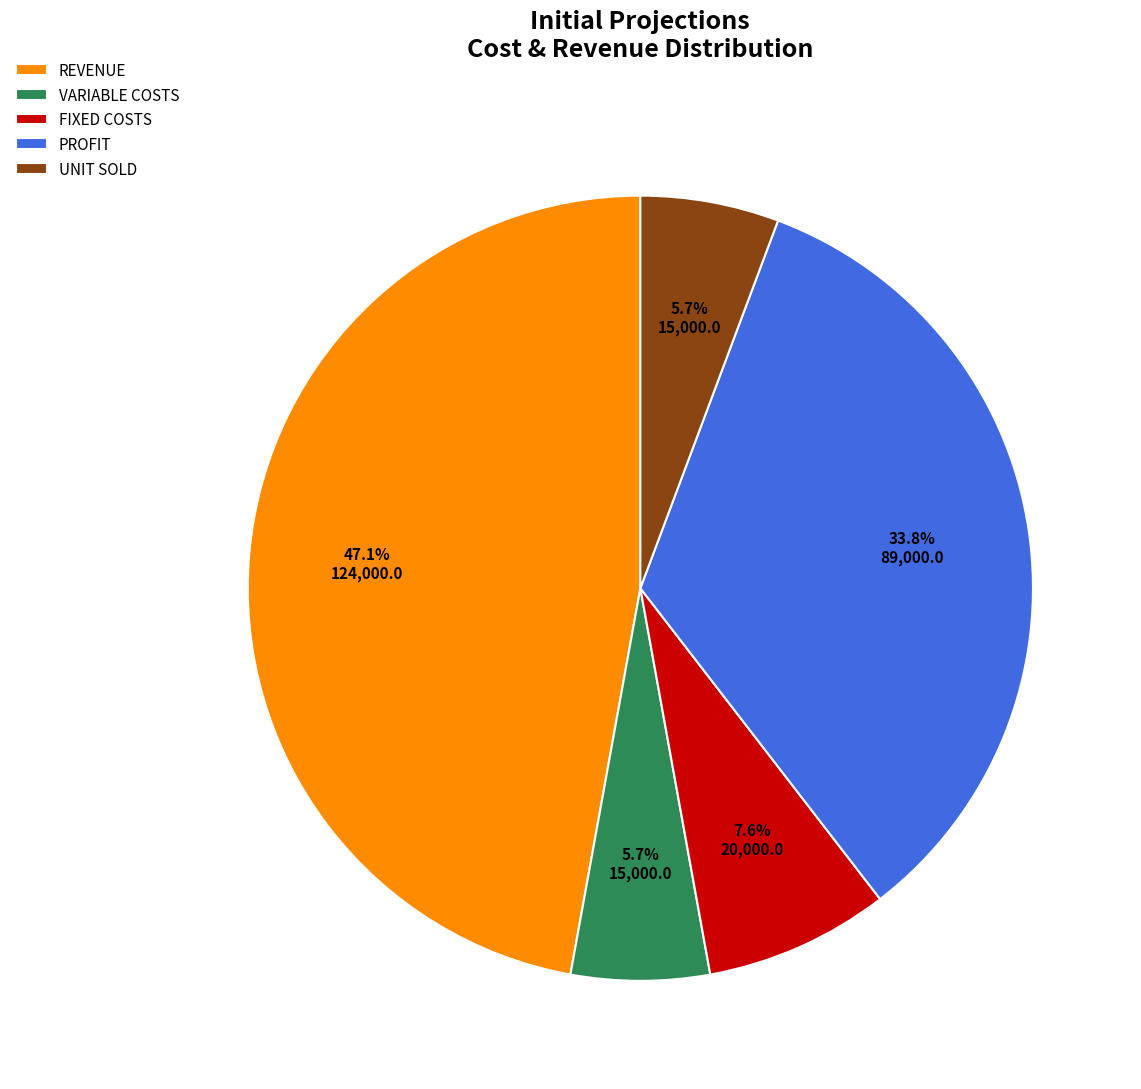

What percentage is the UNIT SOLD slice, to the nearest percent?

6%